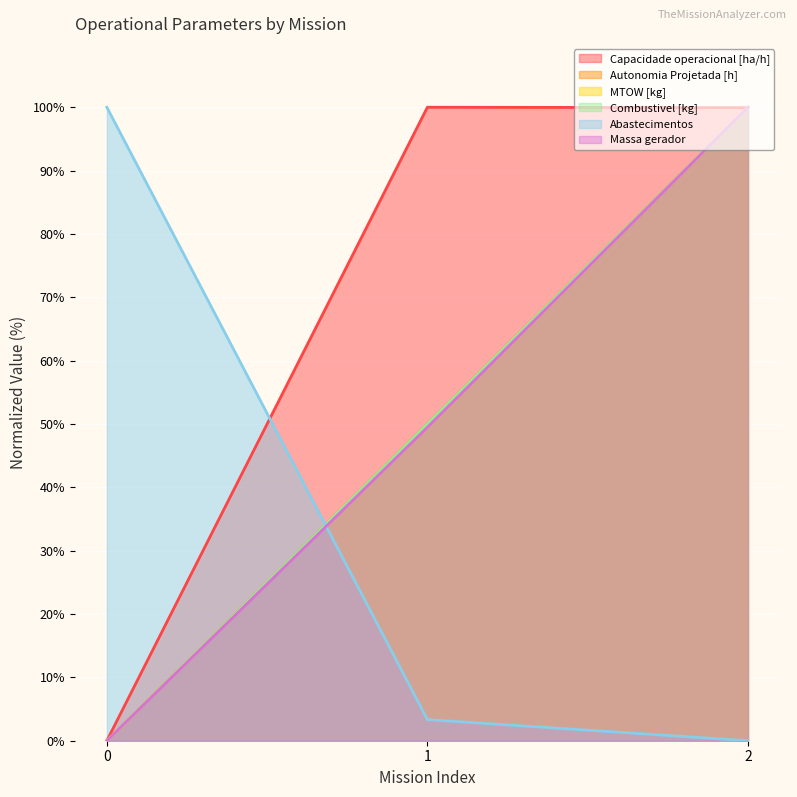

What are all the series names shown in the legend?

Capacidade operacional [ha/h], Autonomia Projetada [h], MTOW [kg], Combustivel [kg], Abastecimentos, Massa gerador